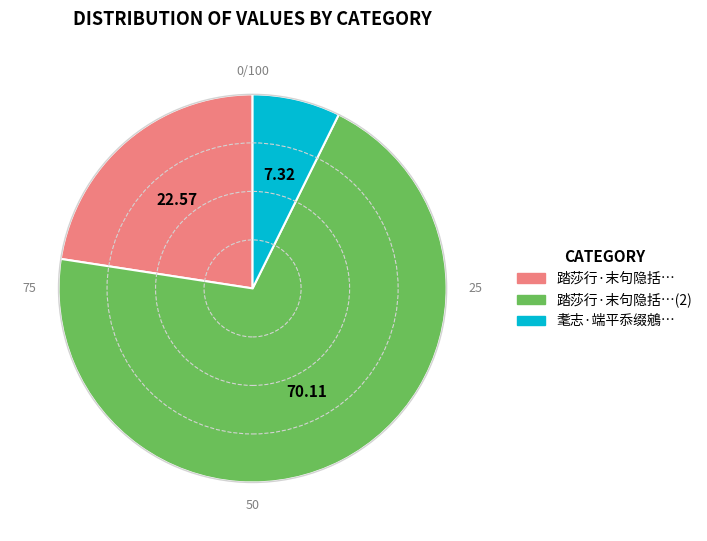

Is there any slice that represents more than half of the pie?

Yes